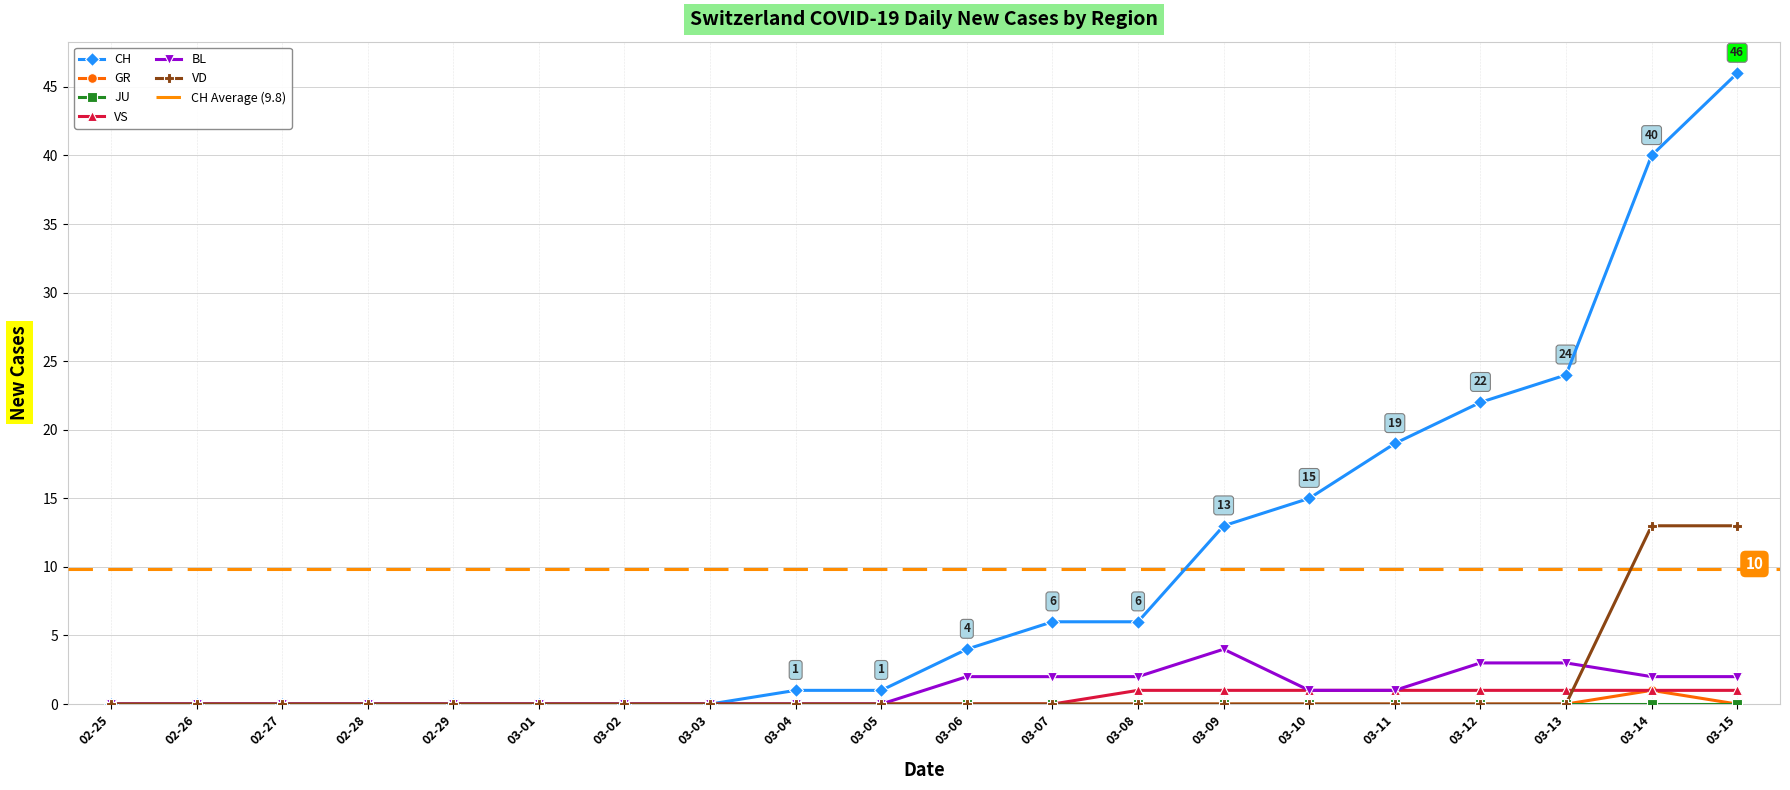

At which label does CH reach its peak?

03-15